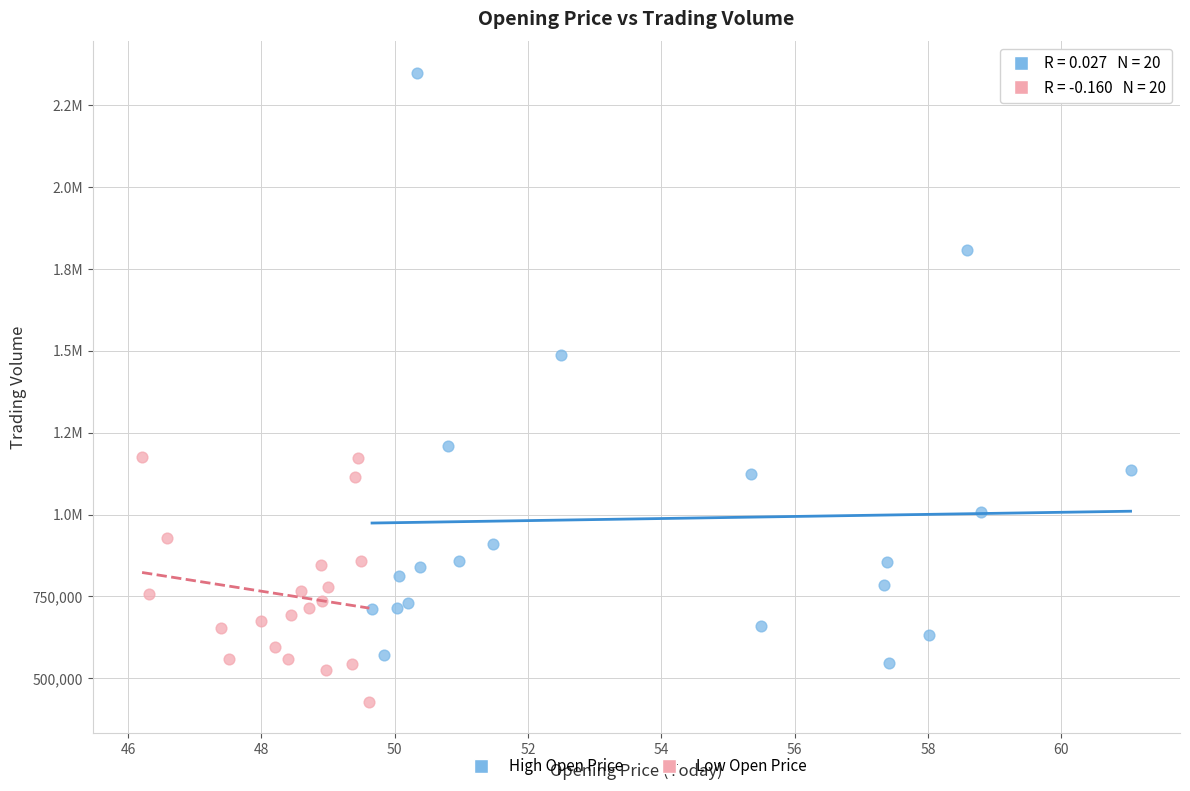

What are all the series names shown in the legend?

High Open Price, Low Open Price